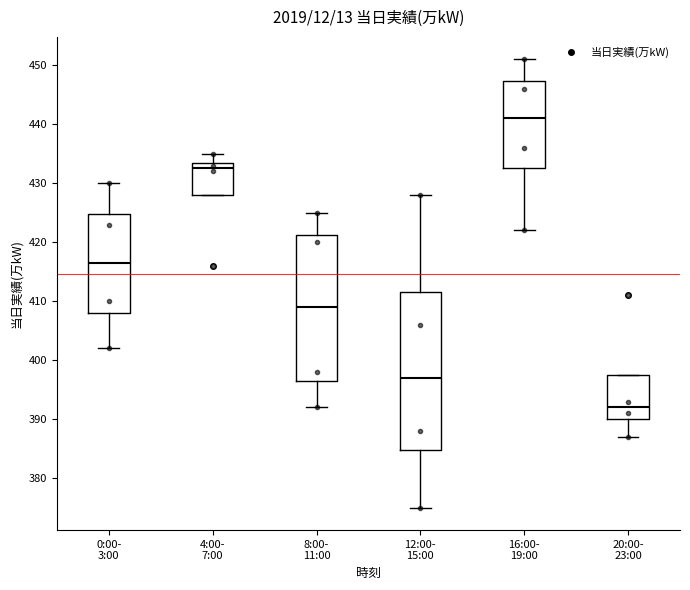

Reading left to right, read every box against the y-axis: the position of its median line, the range the box covers, and the ends of its whiskers. The values are not printed on the chart, so give them approximately, as read against the axis.

0:00- 3:00: median 417, box 408 to 425, whiskers 402 to 430
4:00- 7:00: median 433, box 428 to 434, whiskers 428 to 435
8:00- 11:00: median 409, box 397 to 421, whiskers 392 to 425
12:00- 15:00: median 397, box 385 to 412, whiskers 375 to 428
16:00- 19:00: median 441, box 433 to 447, whiskers 422 to 451
20:00- 23:00: median 392, box 390 to 398, whiskers 387 to 398